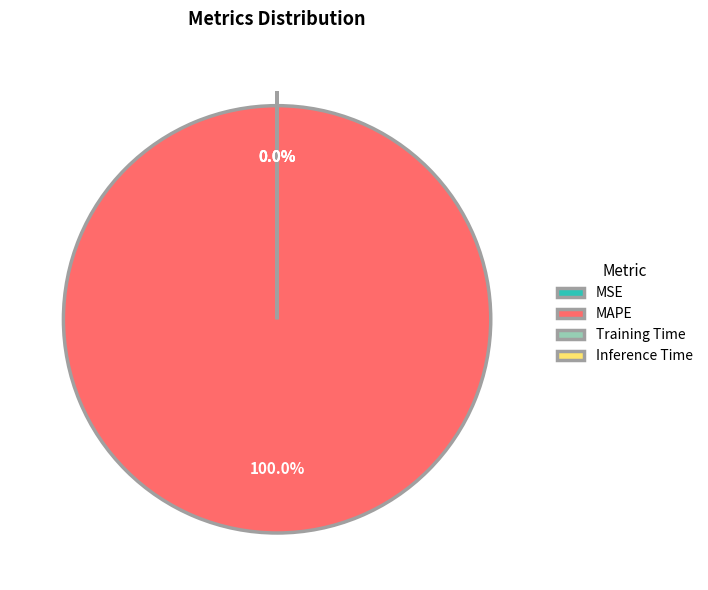

What is the change in value from MAPE to Inference Time?

-529.9